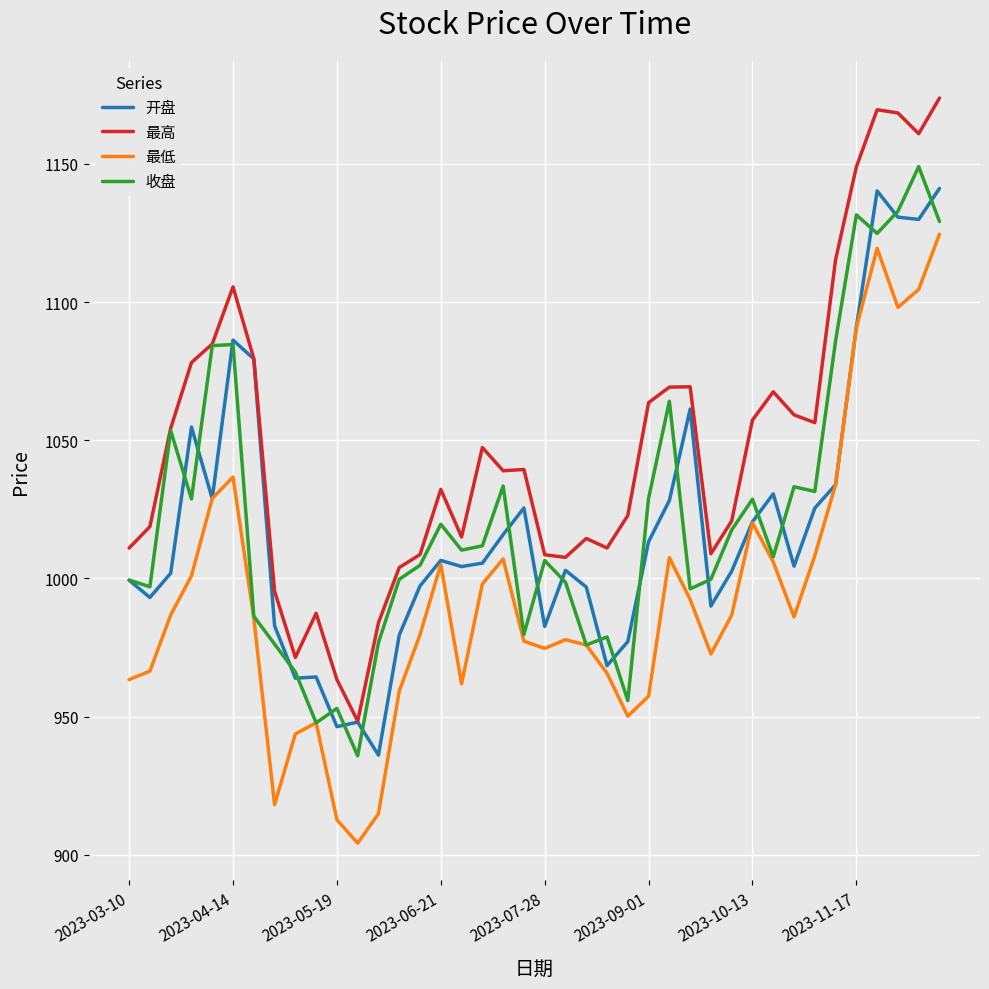

What is the minimum value for 最高?

948.4